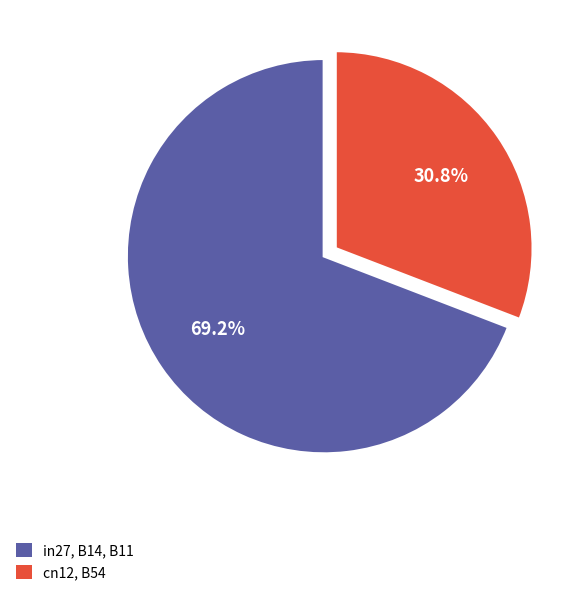

Does any single category account for the majority?

Yes